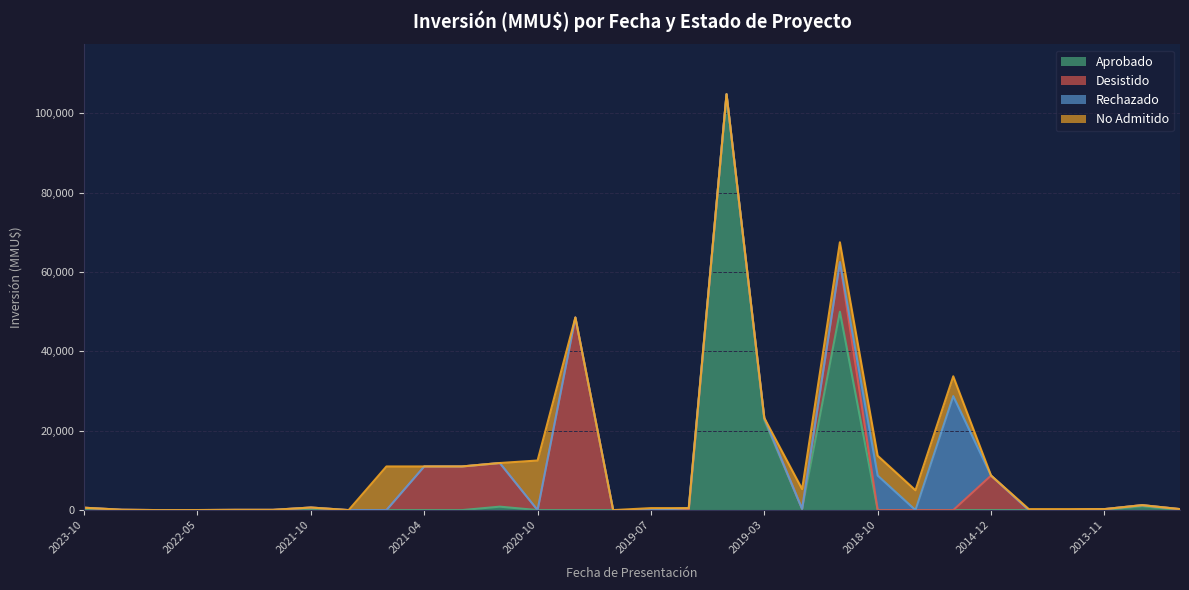

What is the maximum value for Aprobado?

104810